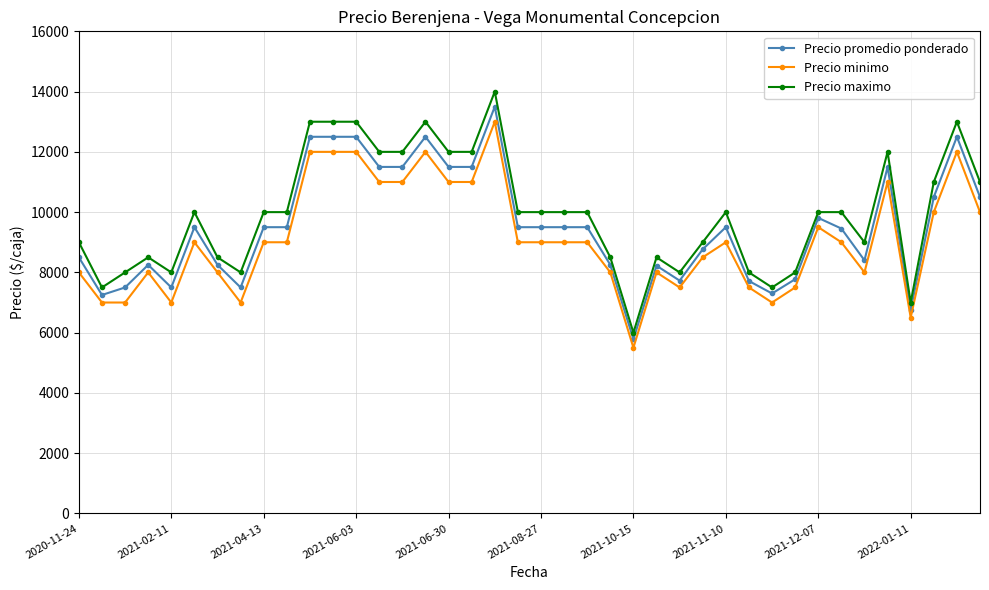

What is the average value of the Precio maximo series?

9950